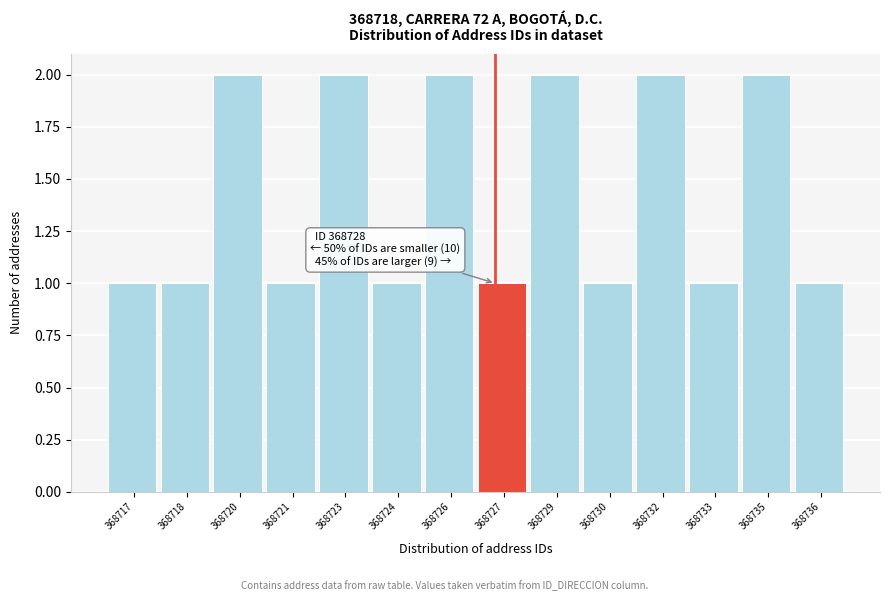

Reading left to right, what are all the values shown in this chart?

368717=1	368718=1	368720=2	368721=1	368723=2	368724=1	368726=2	368727=1	368729=2	368730=1	368732=2	368733=1	368735=2	368736=1